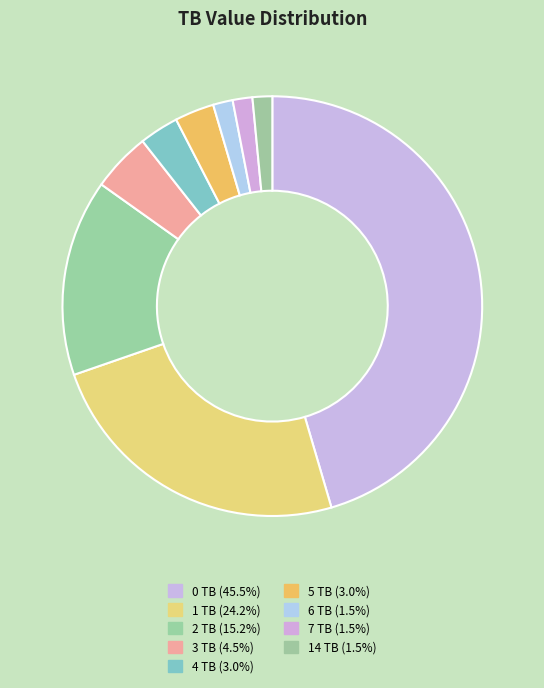

To the nearest percent, what is the average slice percentage?

11%